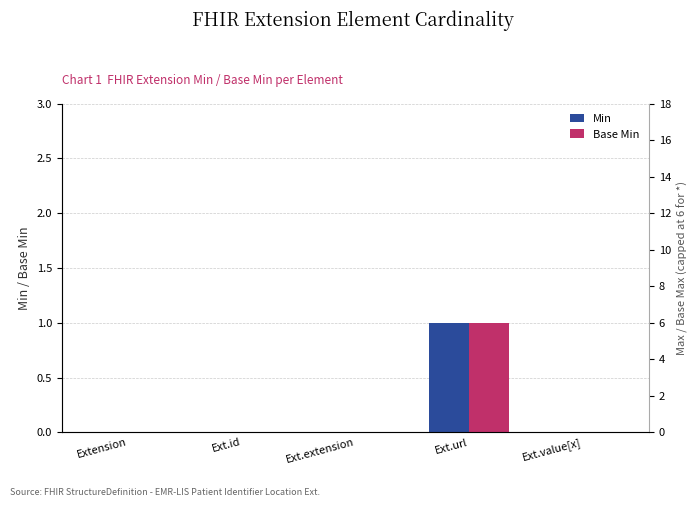

How many bars are there in each group?

2